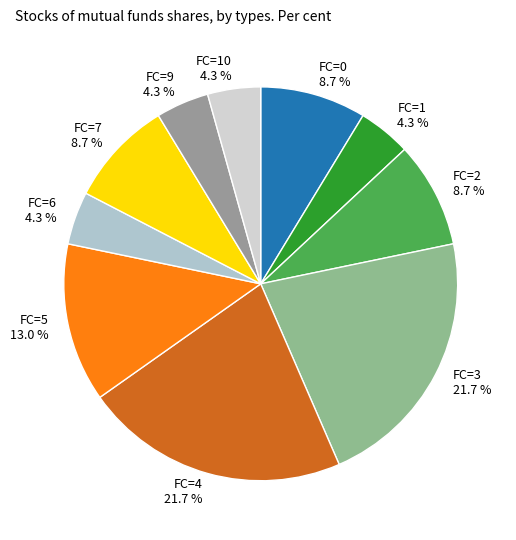

What percentage is NOT represented by FC=6?

95.7%